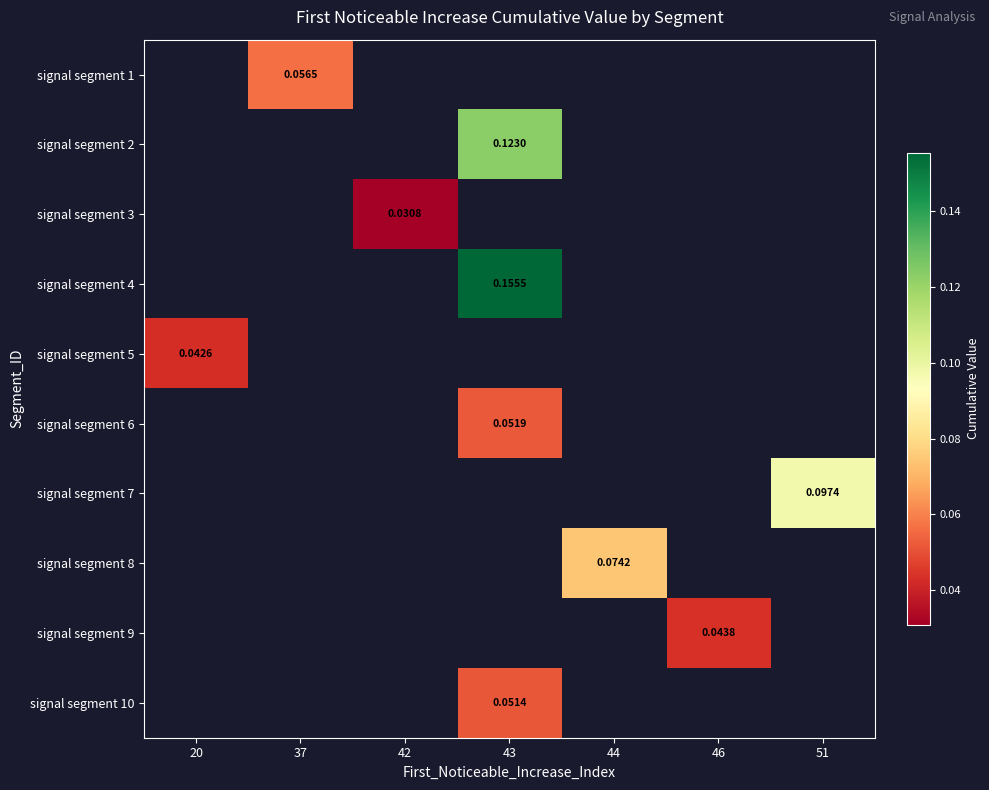

List the labels in order of signal segment 1 value, largest first.

20, 37, 42, 43, 44, 46, 51